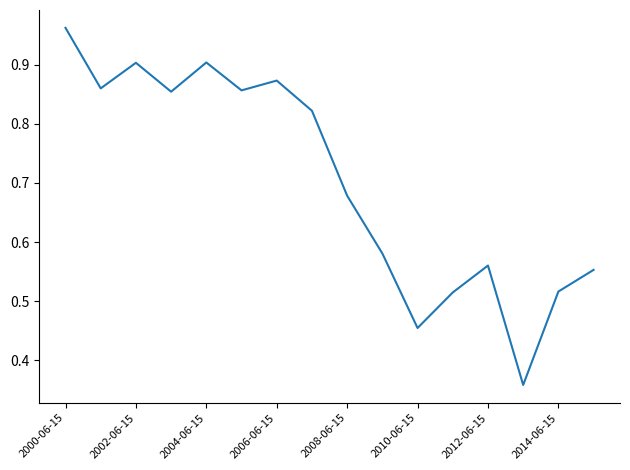

How many interior local peaks (higher than both neighbors) does the data have?

4